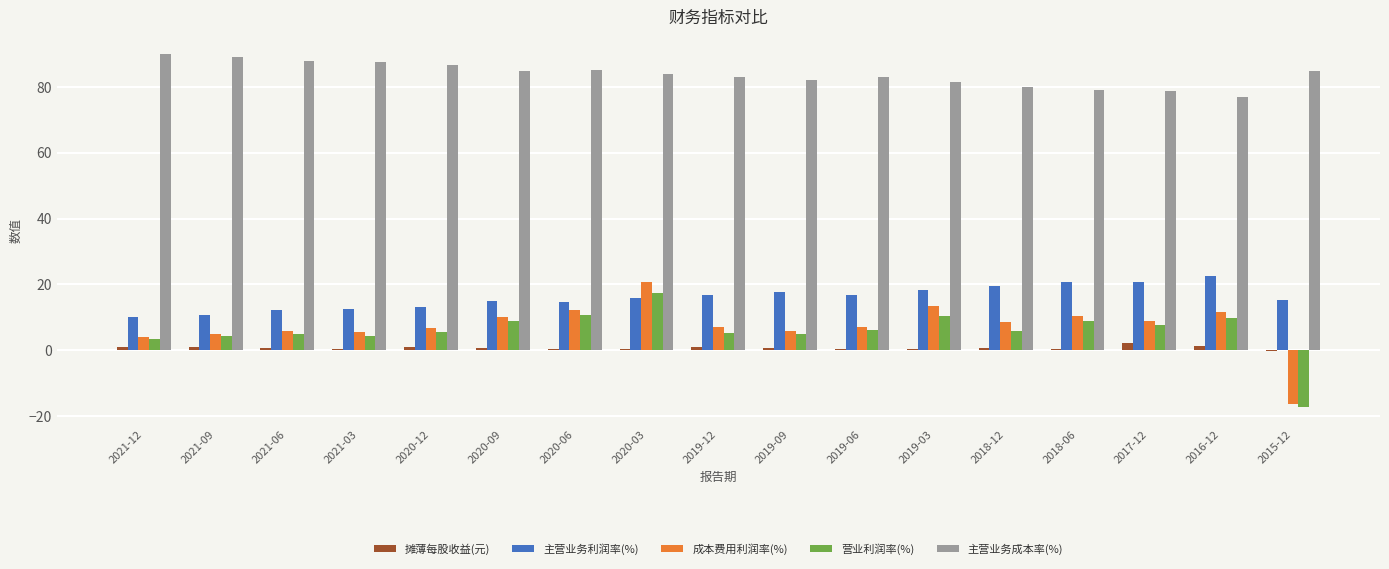

What is the sum of all 主营业务利润率(%) values?

272.5